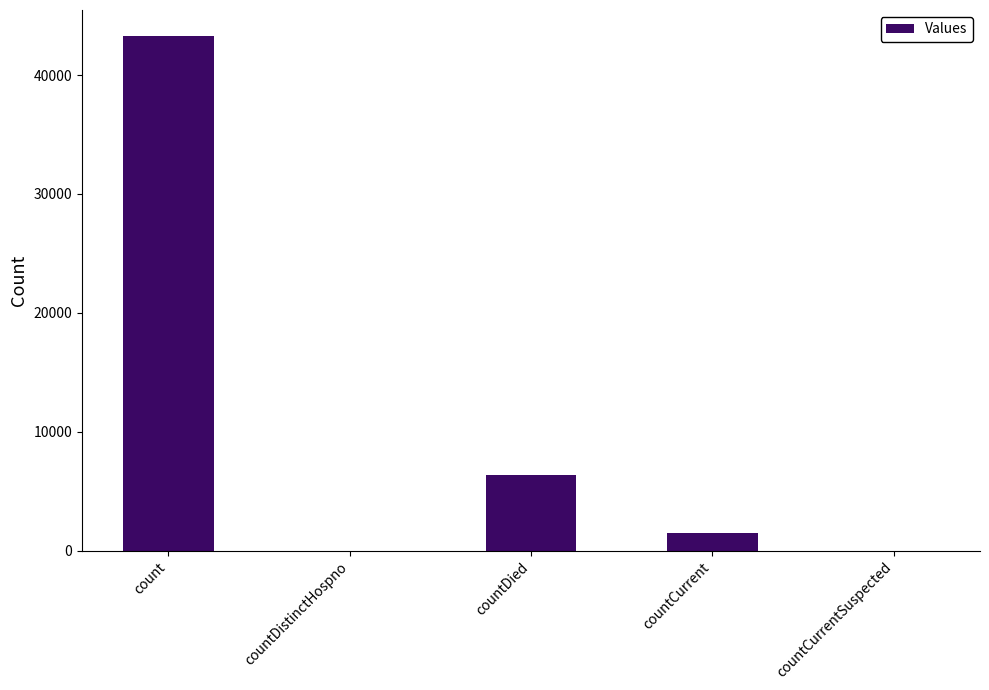

Is it true that the value at countDied is 6327?

True